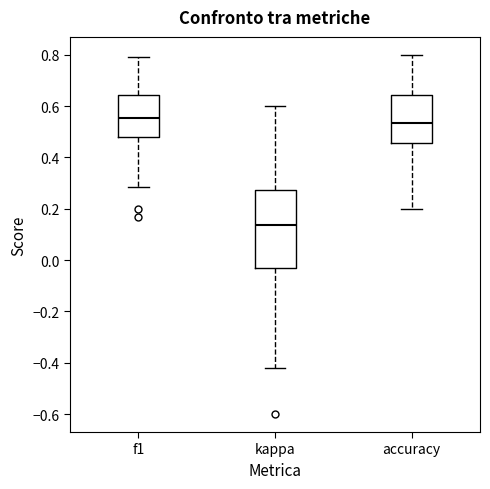

Where does the median line of the box for f1 sit on the y-axis? The values are not printed on the chart, so give them approximately, as read against the axis.

0.56